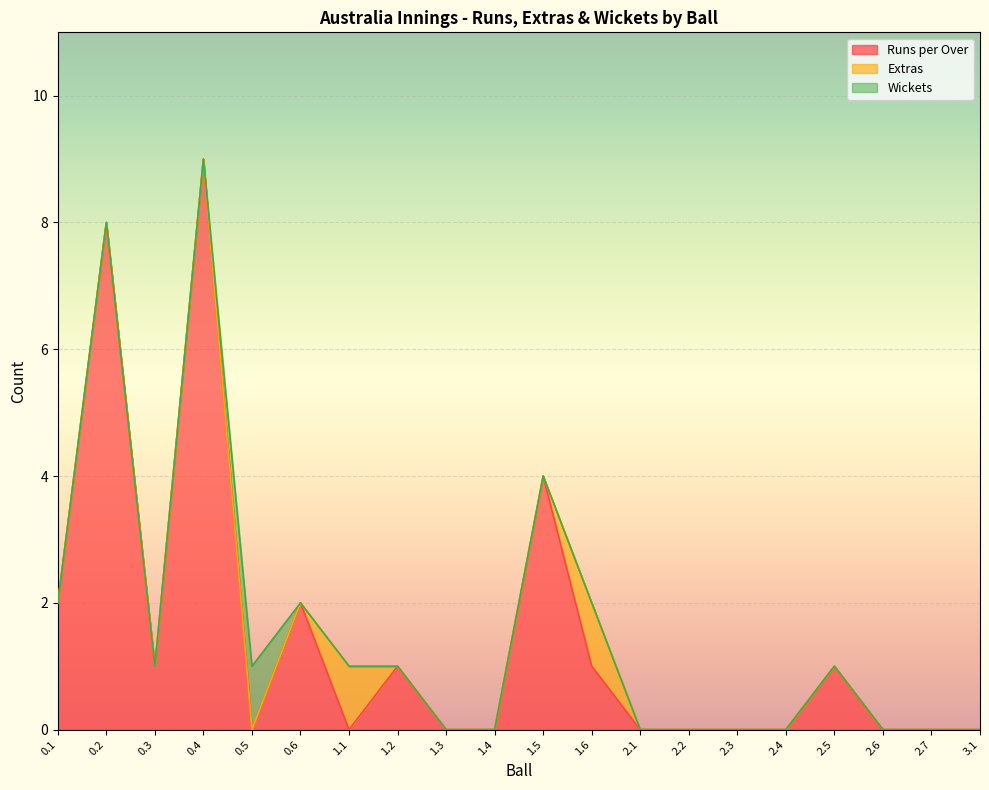

Which series ends up on top after the final intersection of Runs per Over and Wickets?

Runs per Over